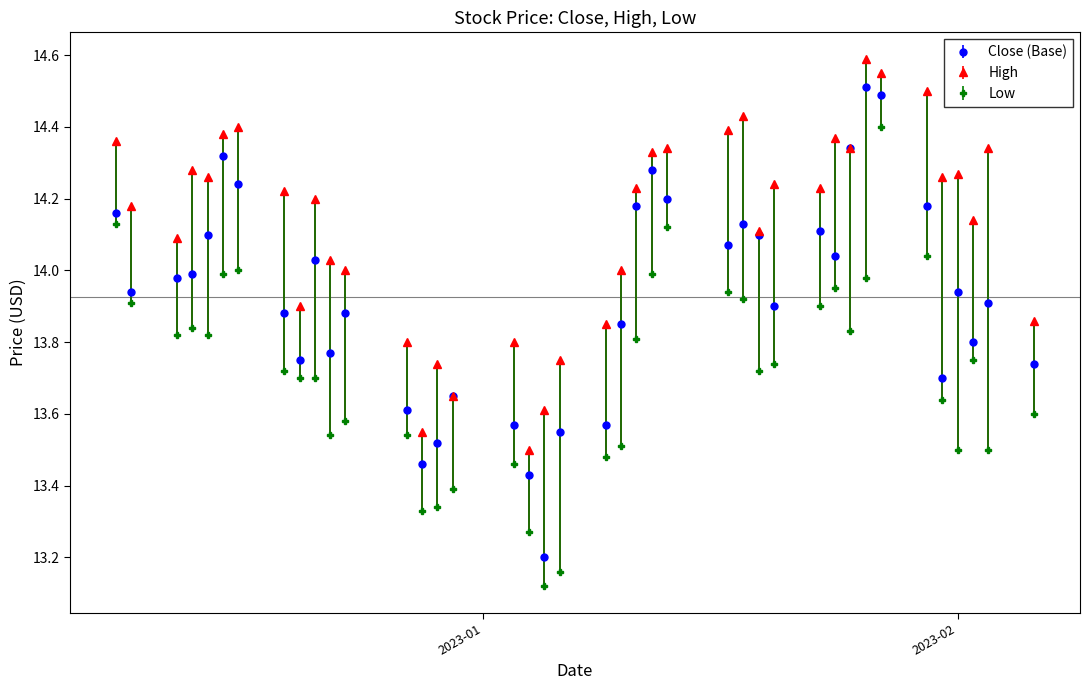

Which series has the largest total across all categories?

High